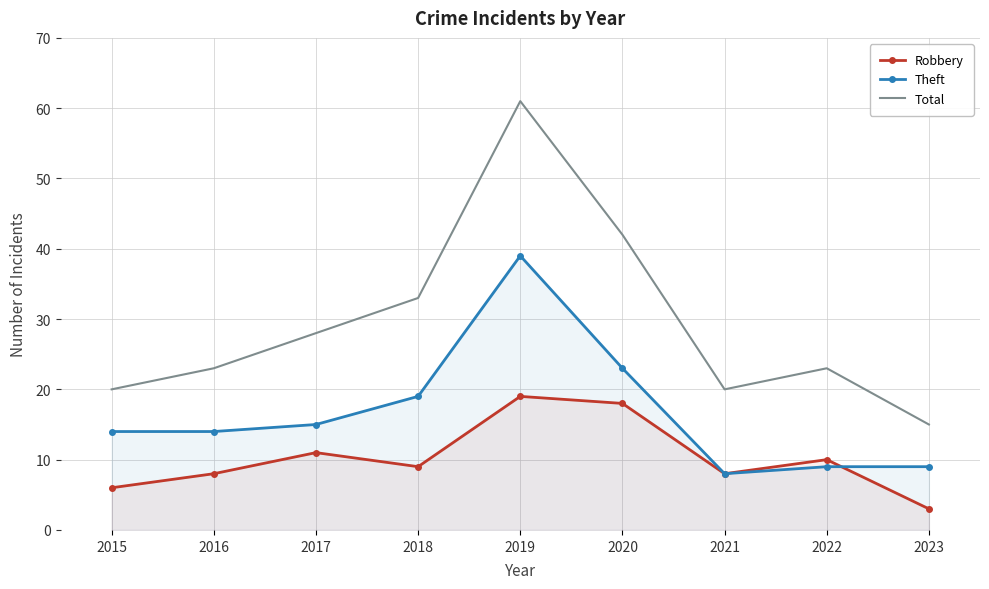

Count the number of data series in this chart.

3